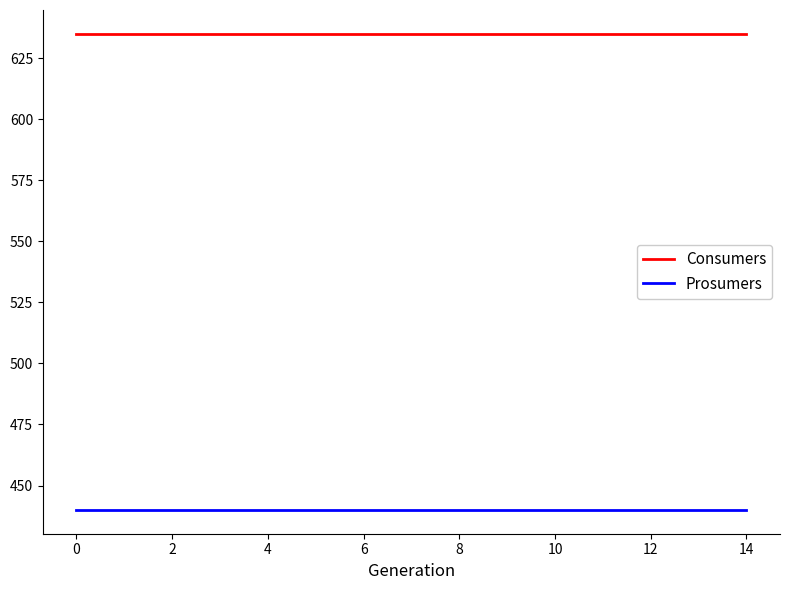

List the series in order of their peak value, highest first.

Consumers, Prosumers